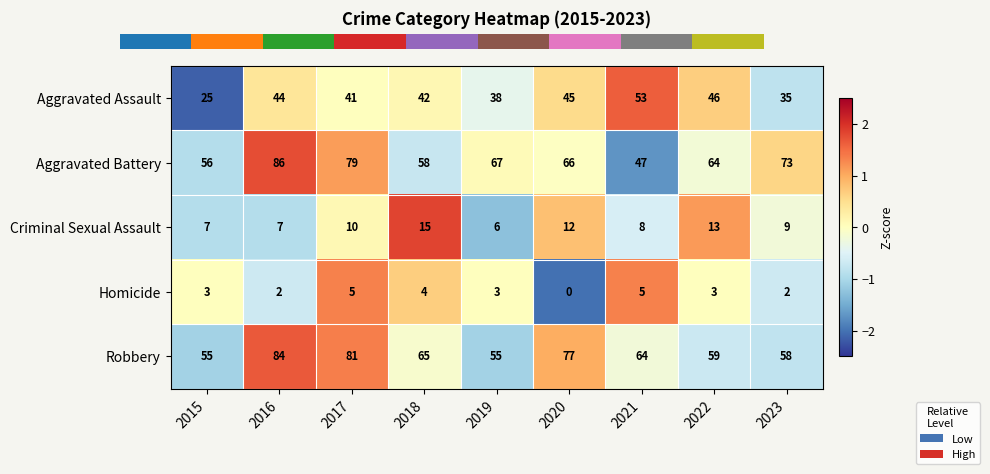

List the series in order of their peak value, highest first.

Aggravated Battery, Robbery, Aggravated Assault, Criminal Sexual Assault, Homicide